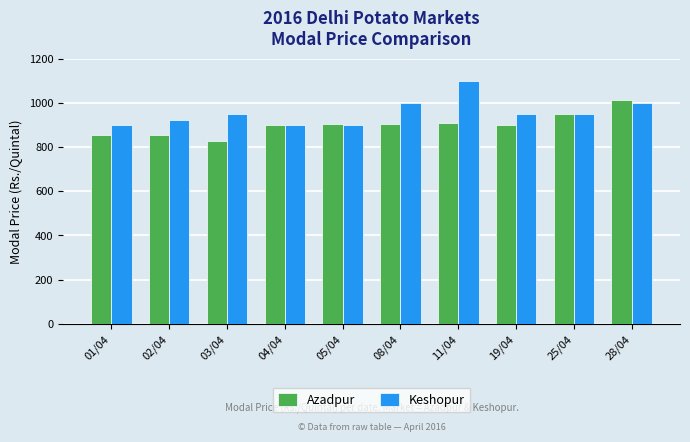

What are all the series names shown in the legend?

Azadpur, Keshopur